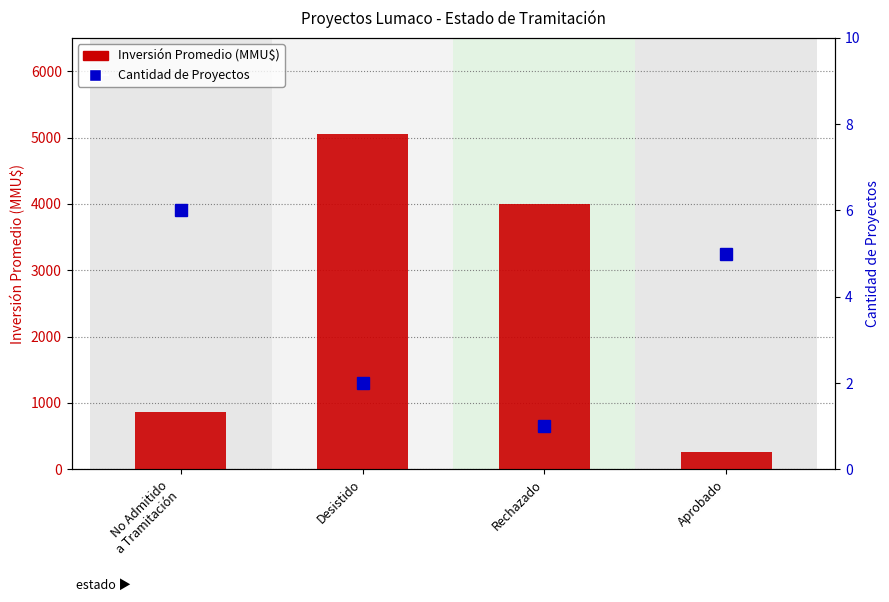

How many groups of bars are there?

4